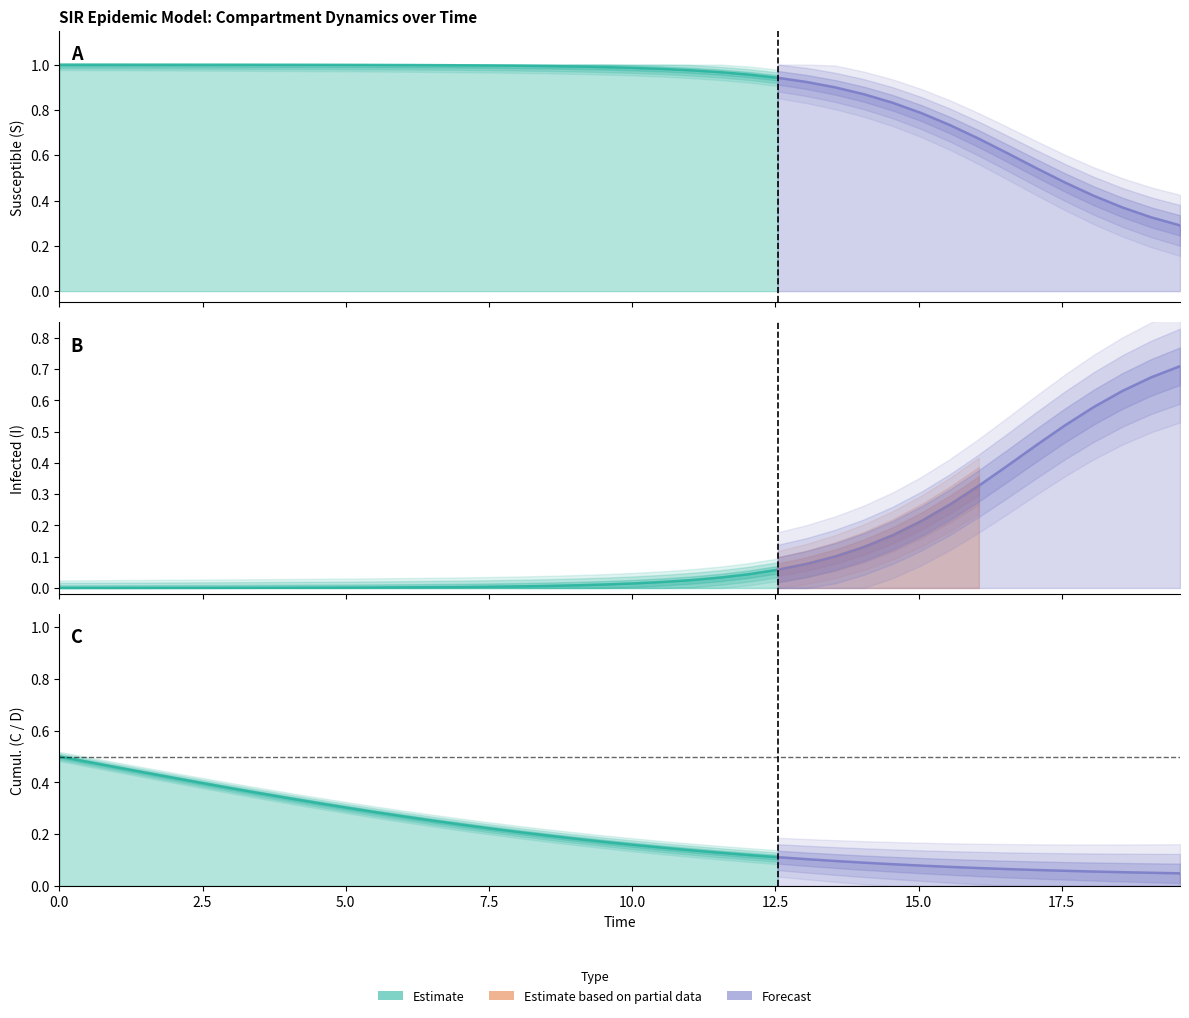

What is the value of the C point at the 35th from the left?

0.1